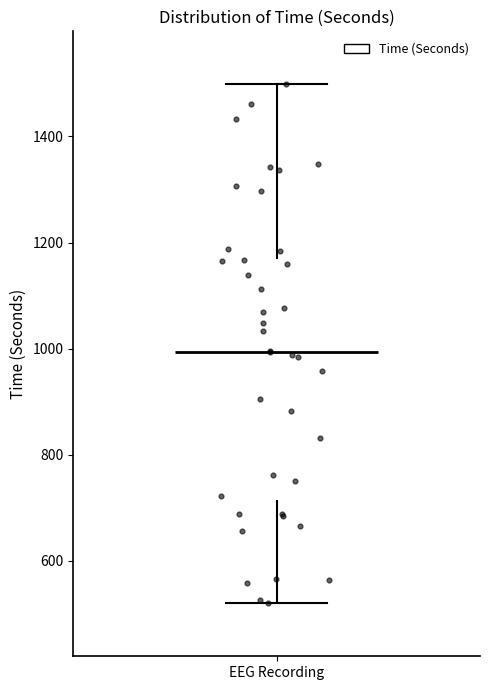

Read this box plot against the y-axis: the position of the median line, the range covered by the box, and the ends of both whiskers. The values are not printed on the chart, so give them approximately, as read against the axis.

median 1000, box 720 to 1180, whiskers 520 to 1500